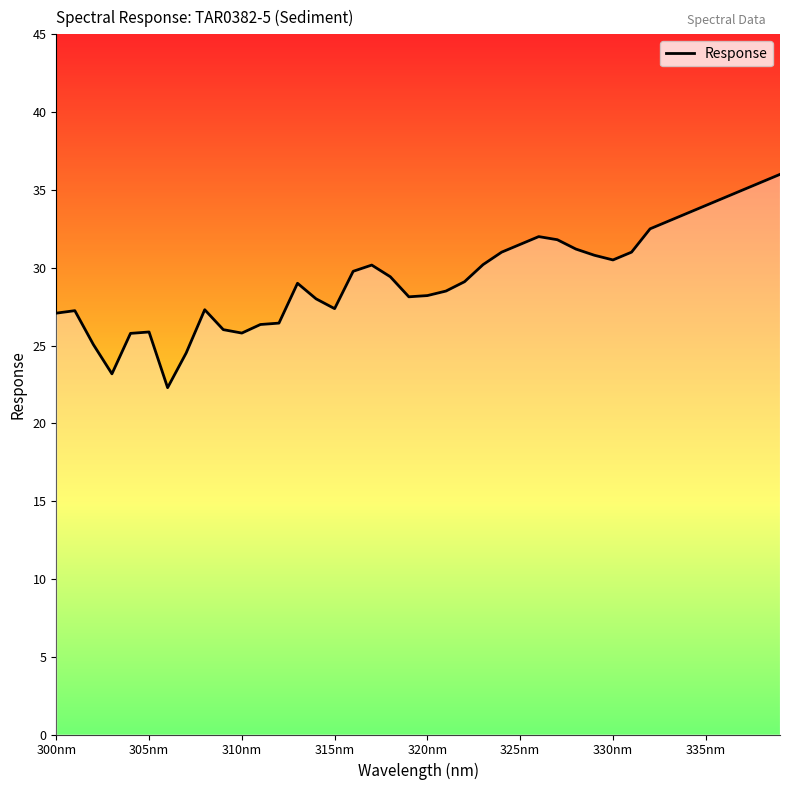

What is the difference between the maximum and minimum values?

13.7